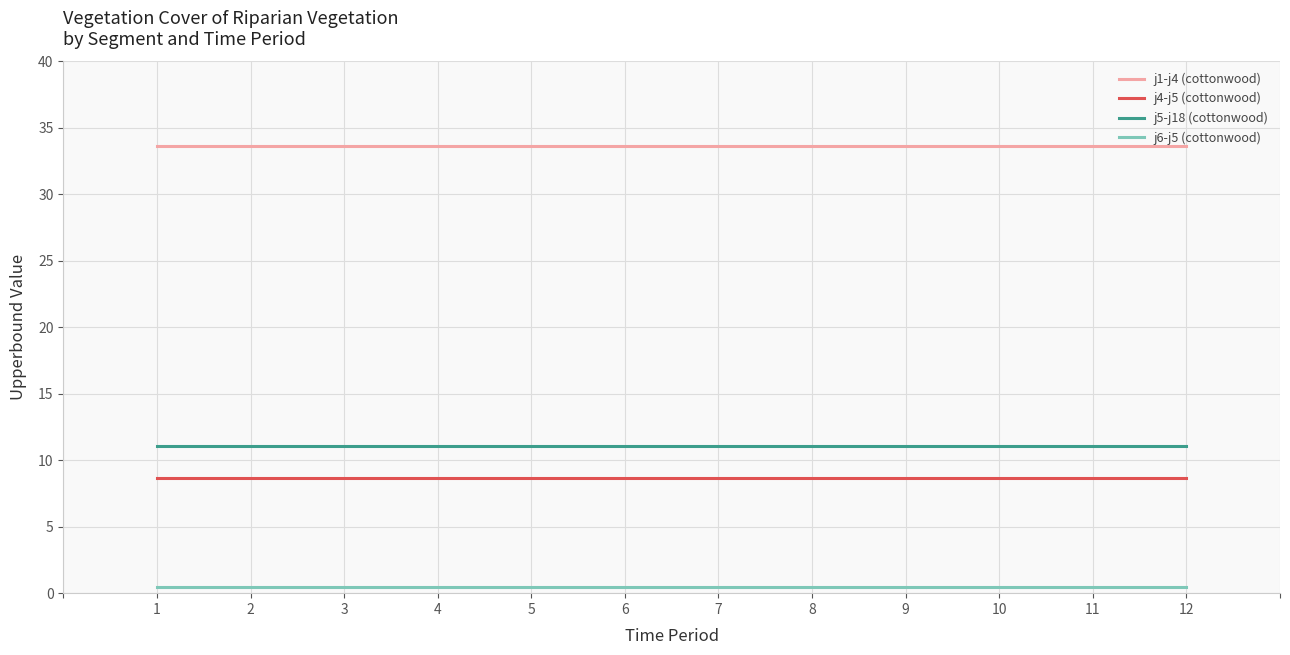

The j1-j4 (cottonwood) series shows 33.6 at 12. True or false?

True